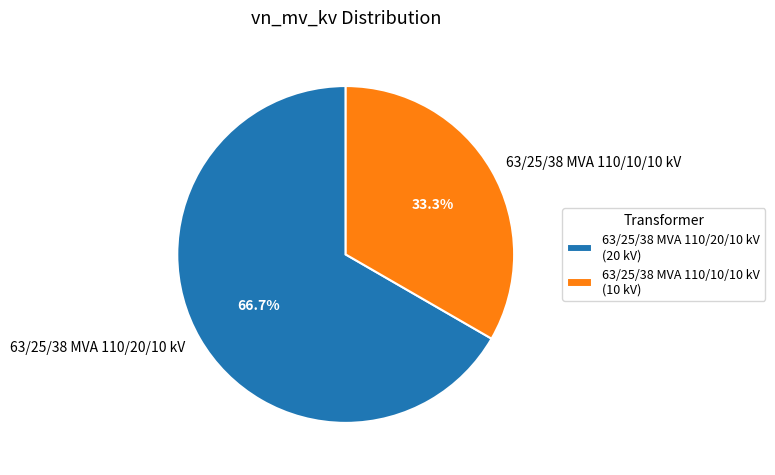

Is it true that 63/25/38 MVA 110/20/10 kV is 67% of the pie?

True